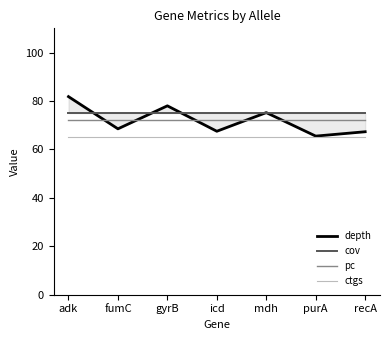

True or false: pc and depth cross at least once.

True